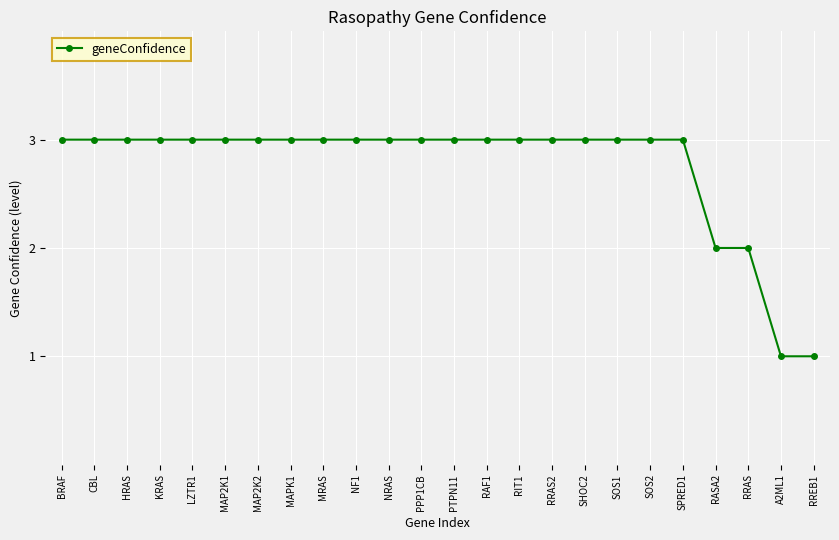

What is the sum of all values?

66